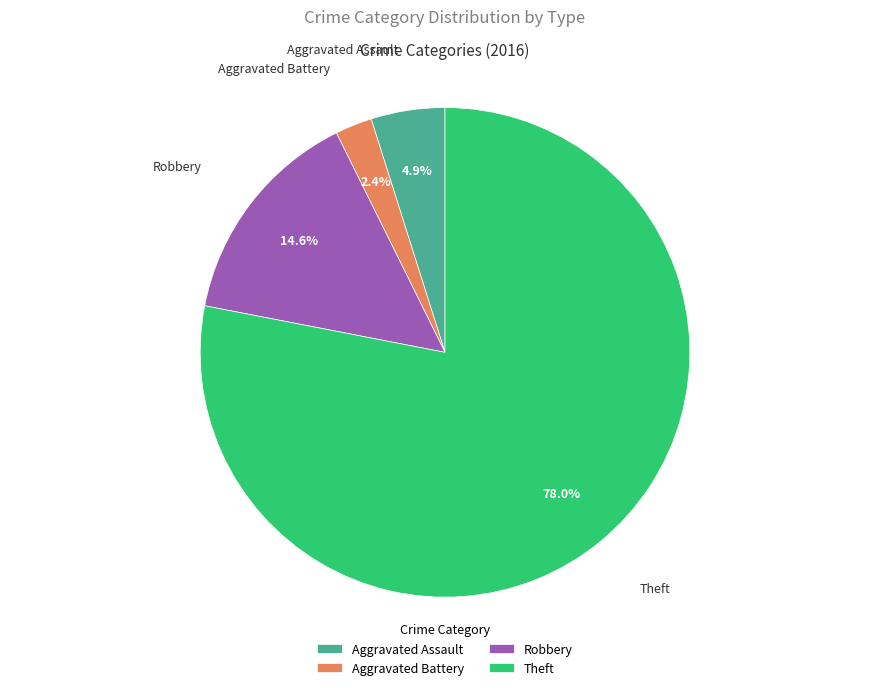

Which slice represents more than half of the pie?

Theft